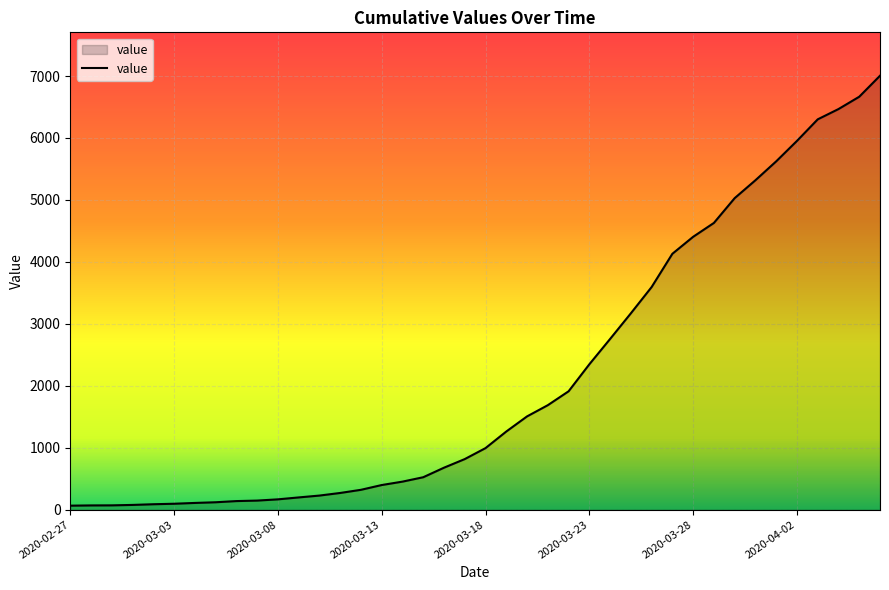

What is the greatest value displayed?

7005